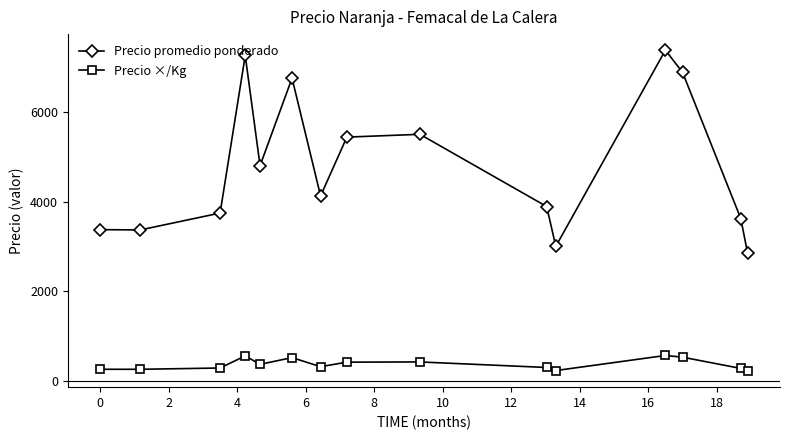

True or false: Precio ×/Kg has more than 1 points higher than both neighbors.

True